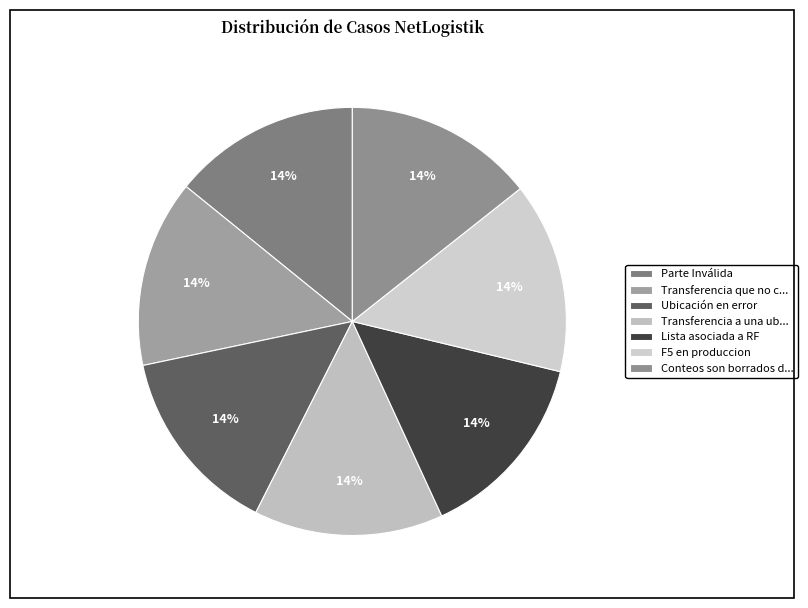

To the nearest percent, what is the average slice percentage?

14%